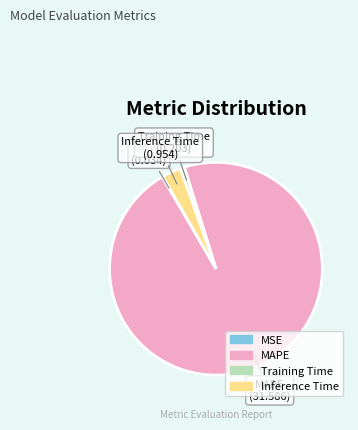

Is it true that MAPE is 90% of the pie?

False